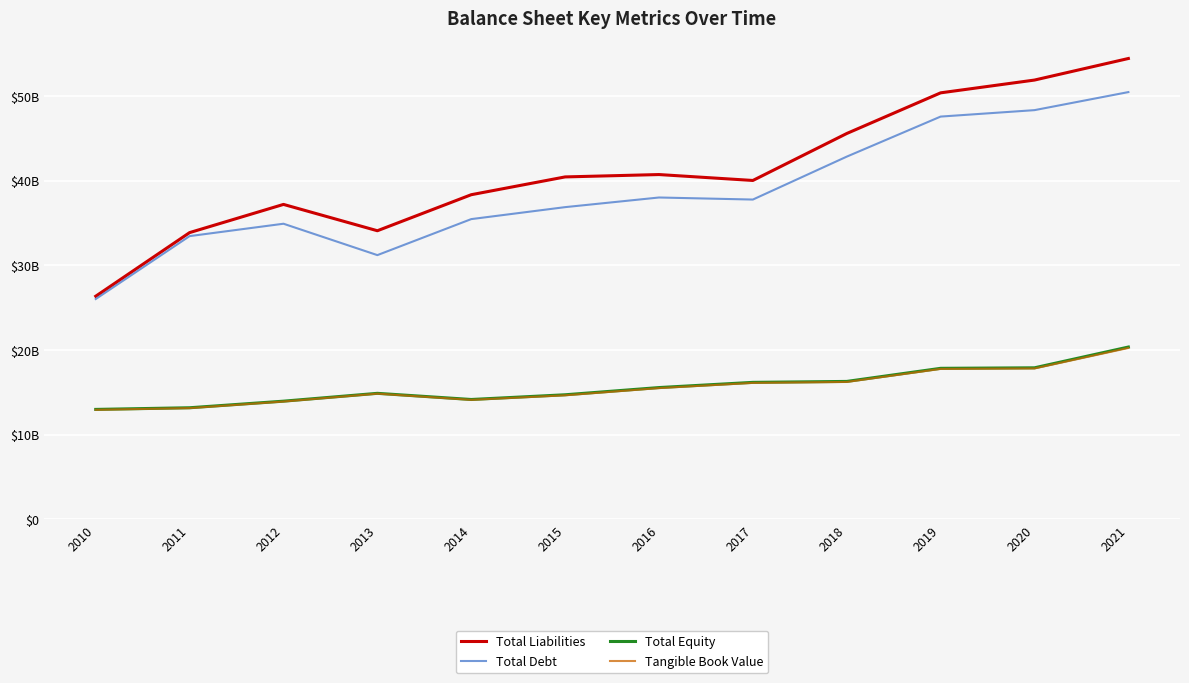

True or false: Total Debt has a value of 31202000000 at 2013.

True